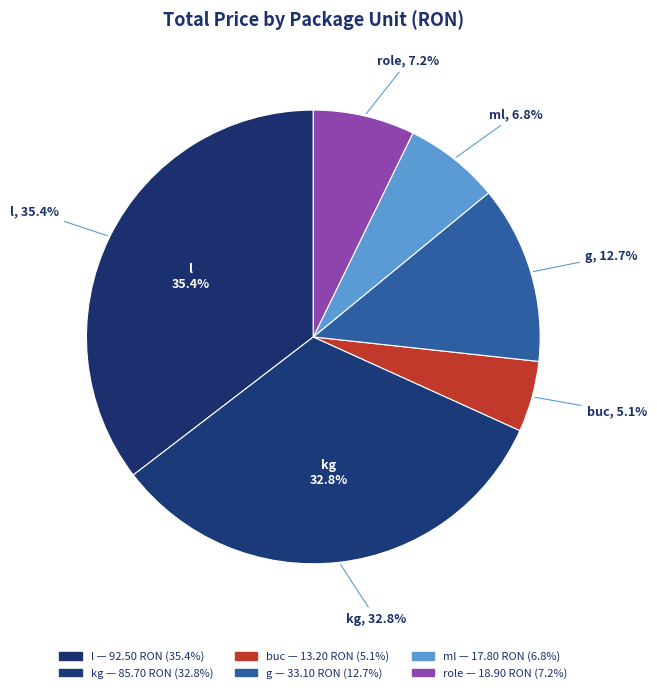

Does role represent more than half of the total?

No